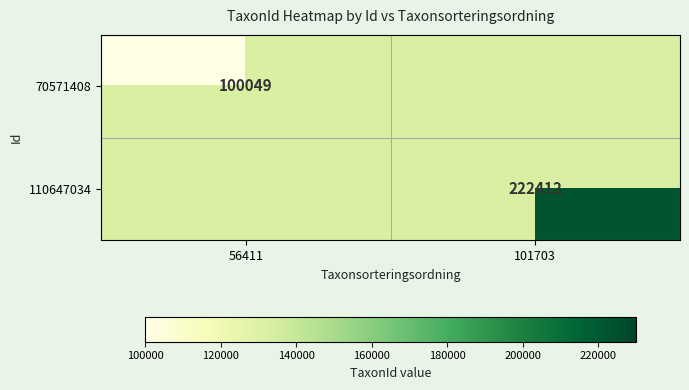

Is the value of 70571408 at 56411 greater than the value of 110647034 at 101703?

No